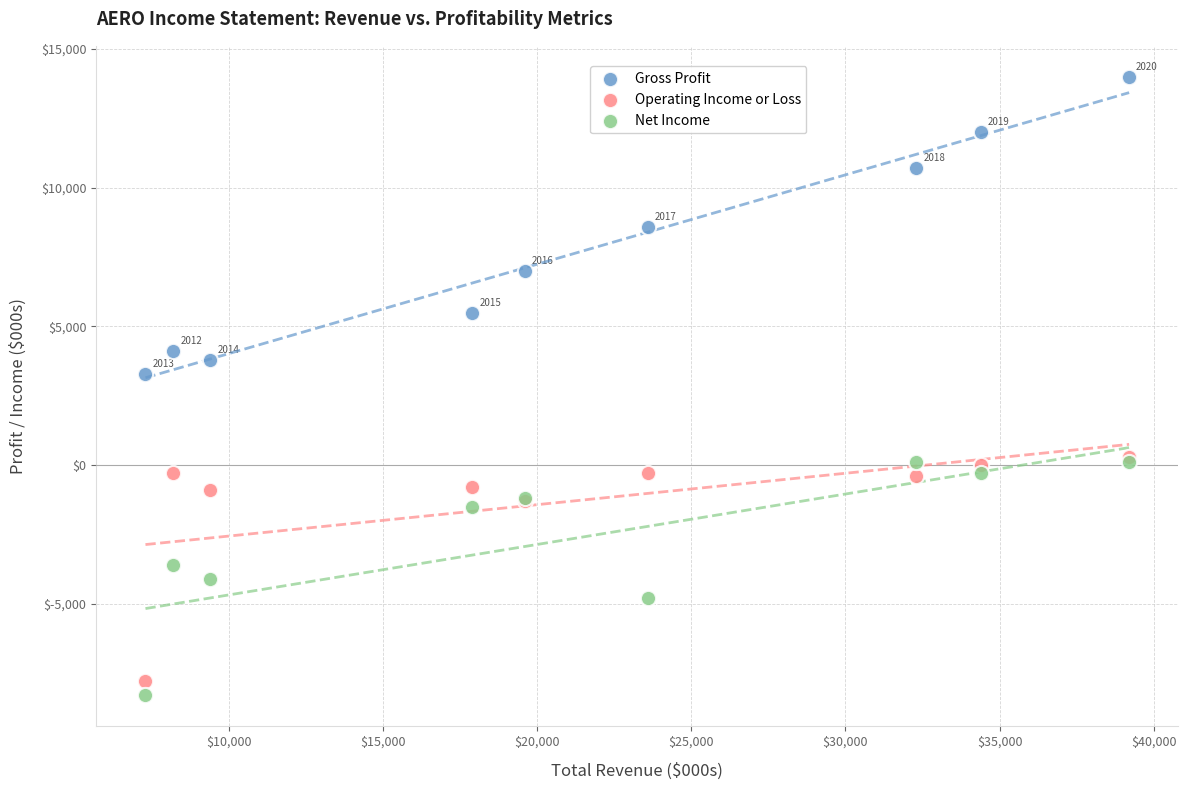

Across all series, what Y value is closest to 2850?

3300